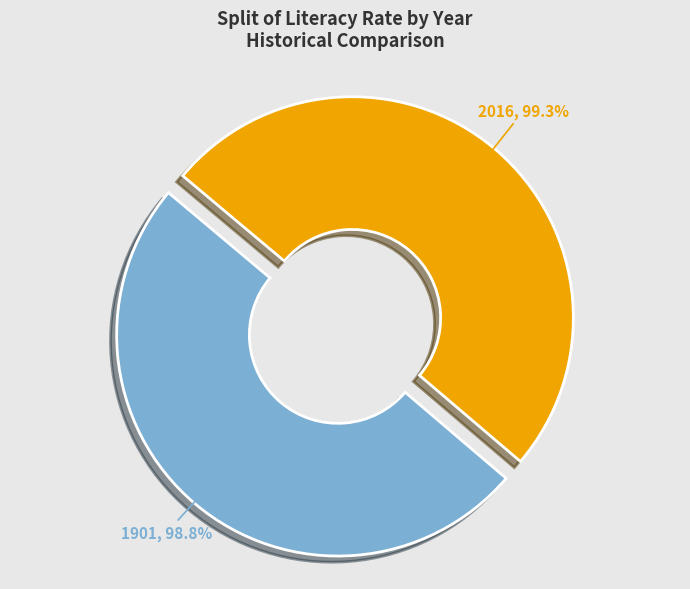

The 2016 slice represents 37% of the pie. True or false?

False